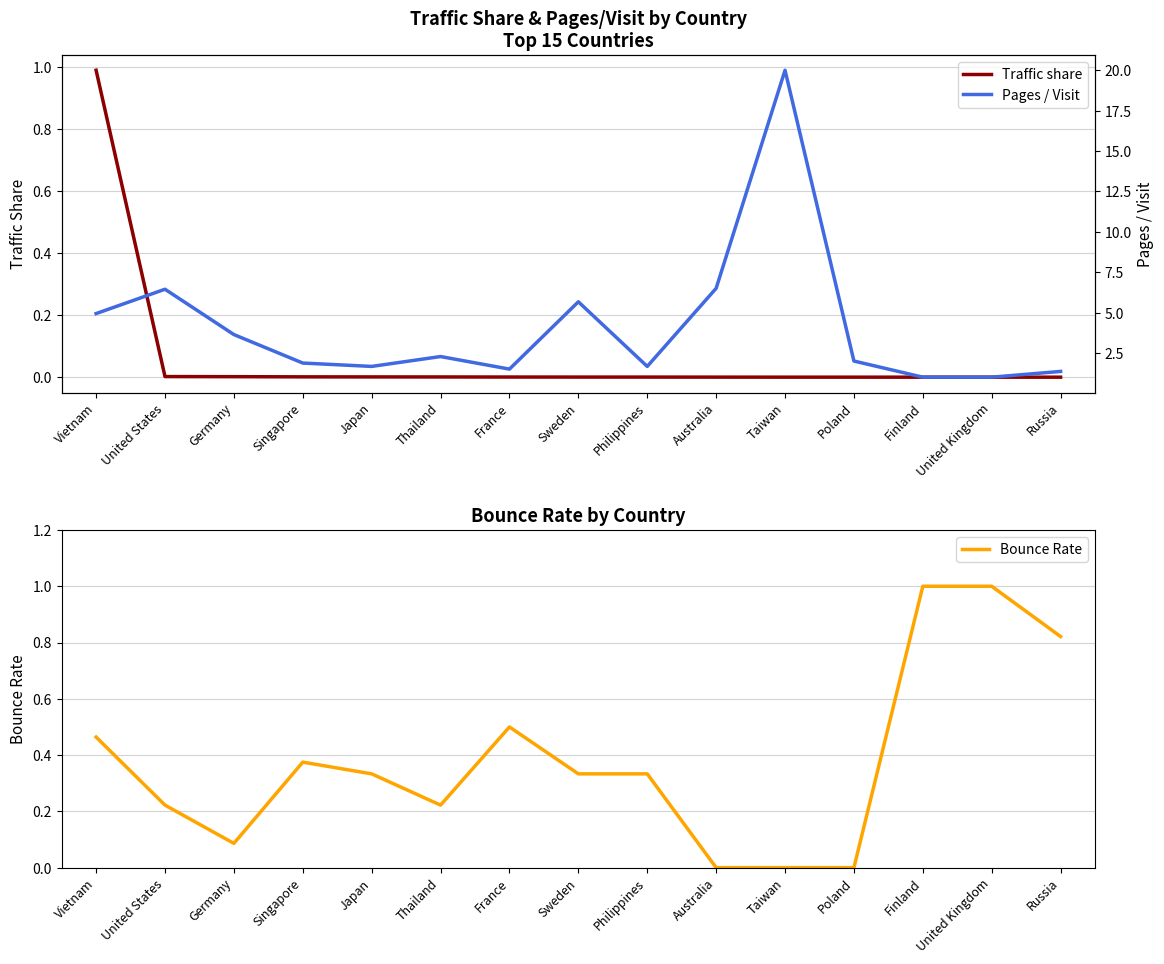

True or false: Traffic share has more than 1 interior local peaks.

False